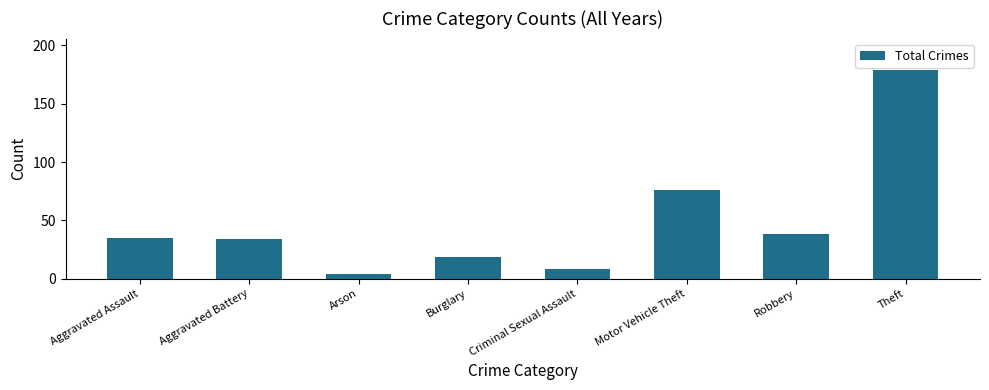

How many distinct data groups are displayed?

1